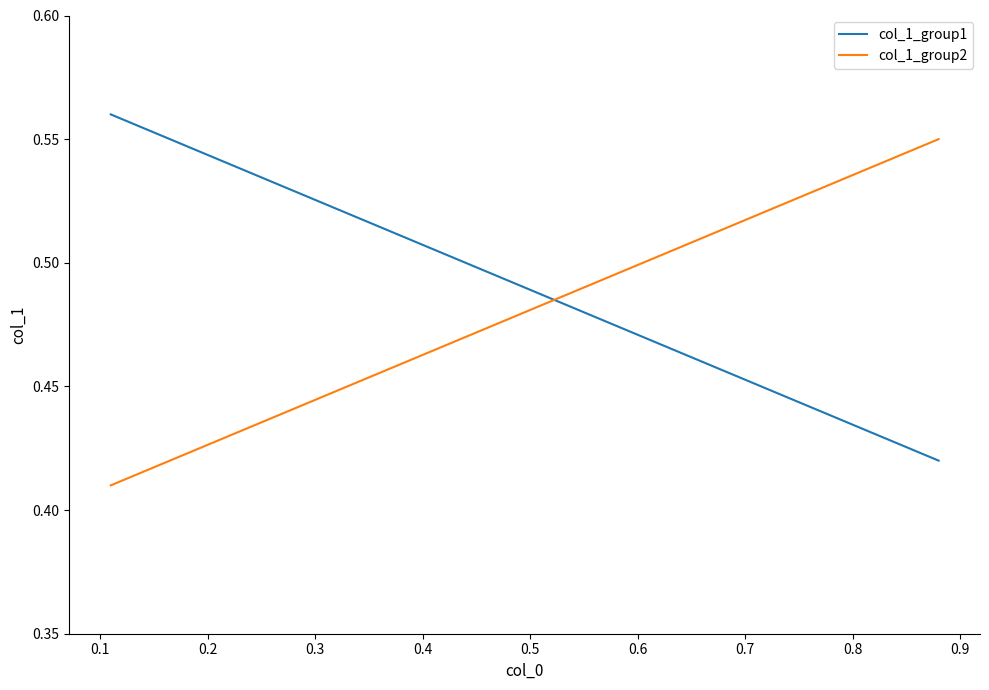

Is this an area chart (filled region under the line)?

No